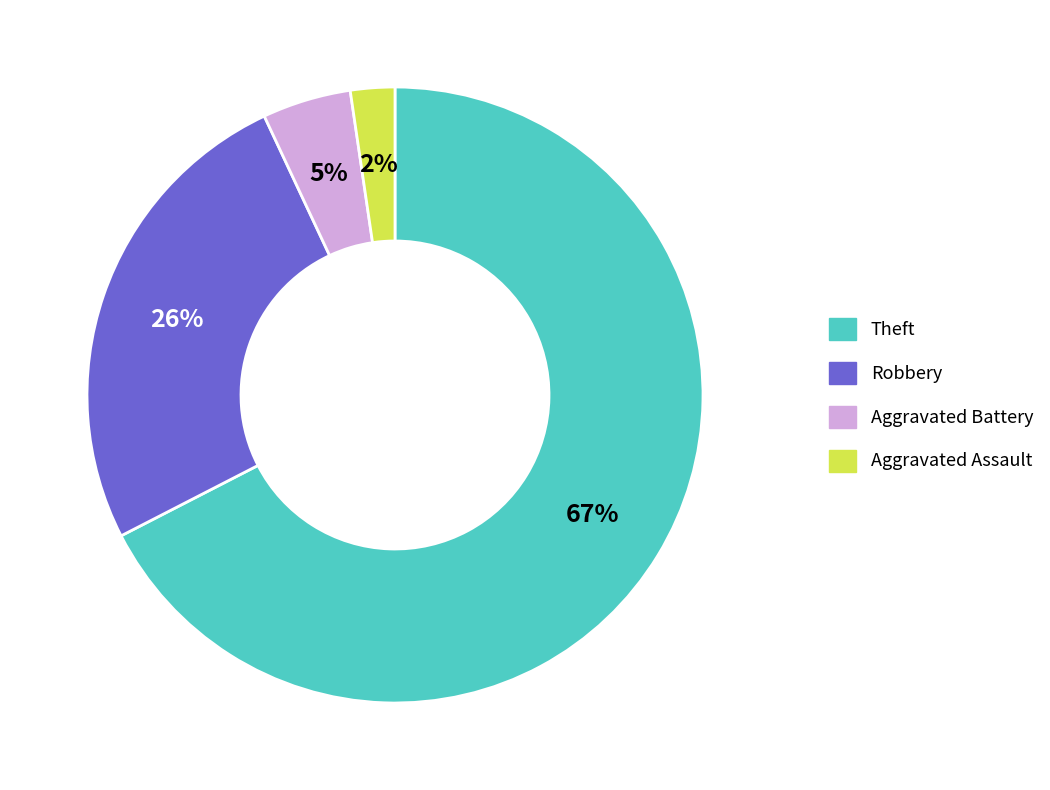

What percentage is the Robbery slice, to the nearest percent?

26%